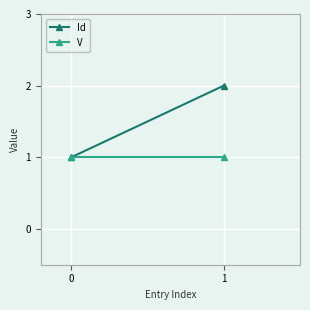

Which series has the largest range (max minus min)?

Id